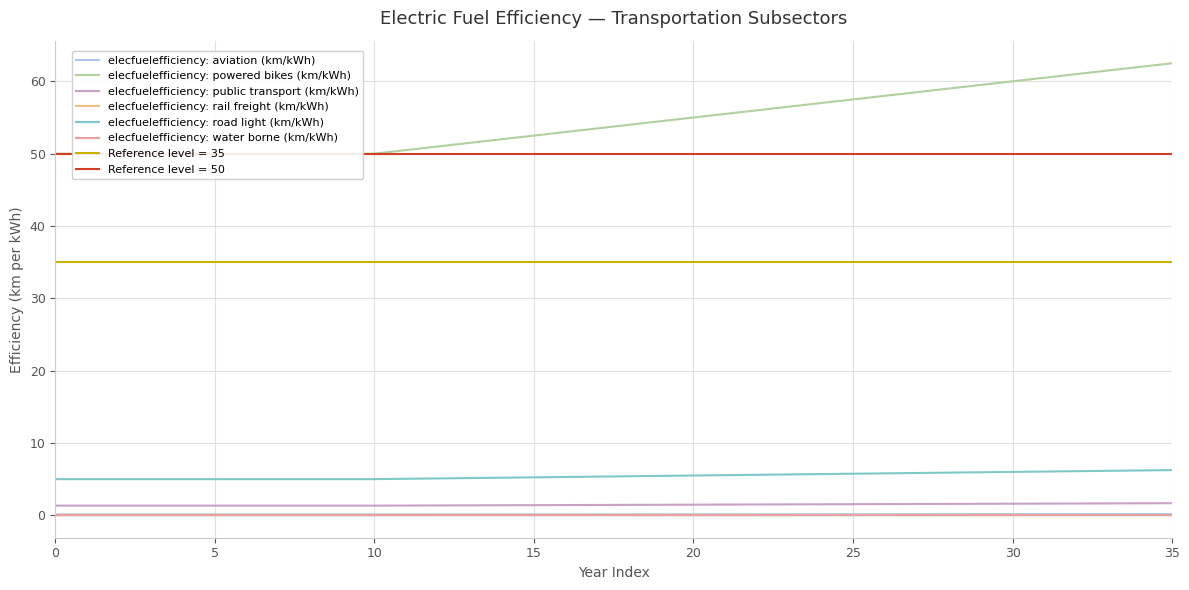

True or false: elecfuelefficiency: rail freight (km/kWh) and elecfuelefficiency: water borne (km/kWh) intersect in this chart.

False